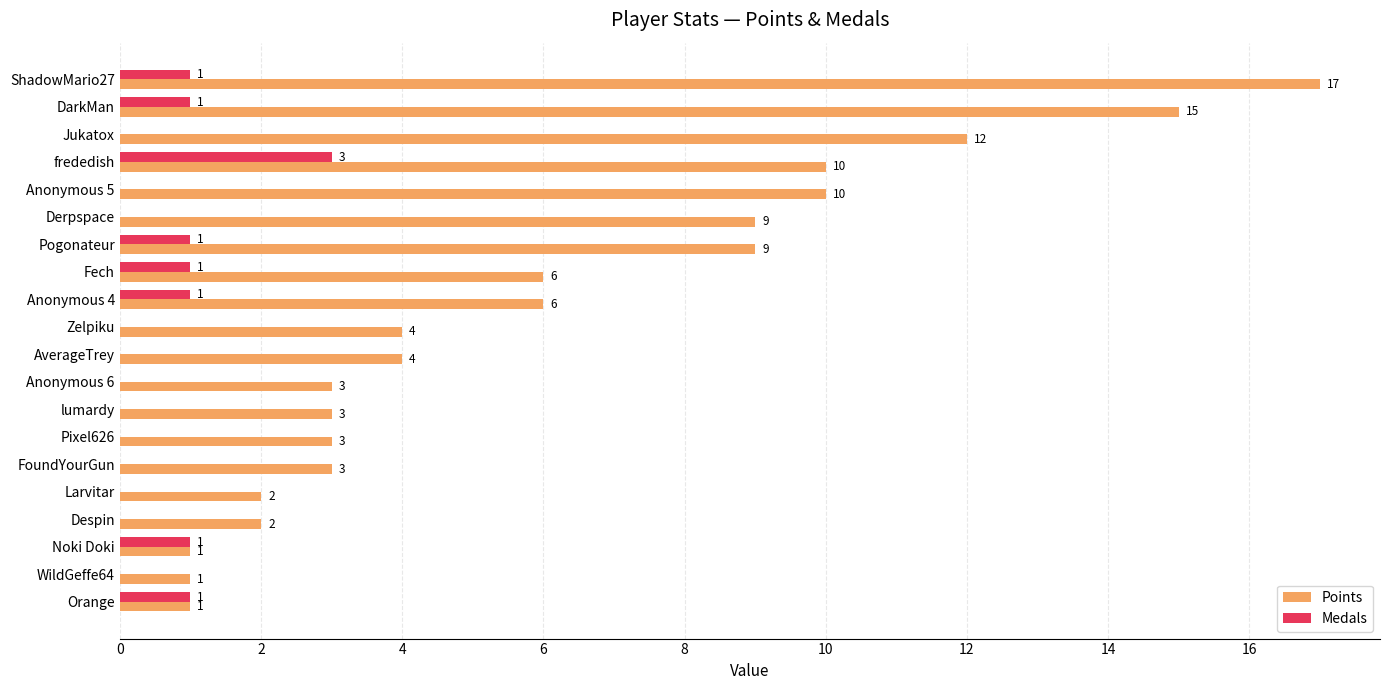

The value of Medals at Pogonateur is 1. True or false?

True